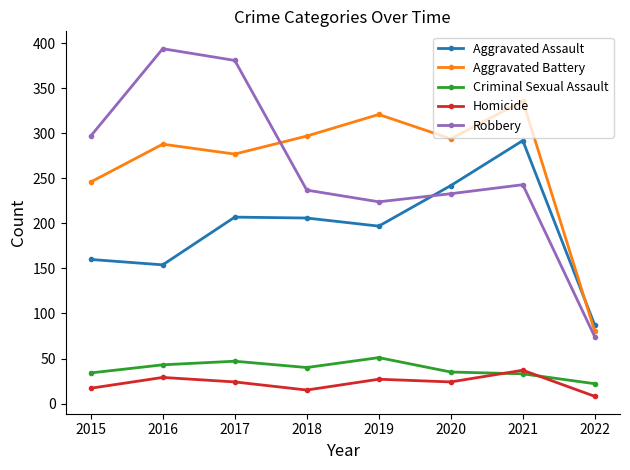

Which category has the lowest value in the Aggravated Battery series?

2022